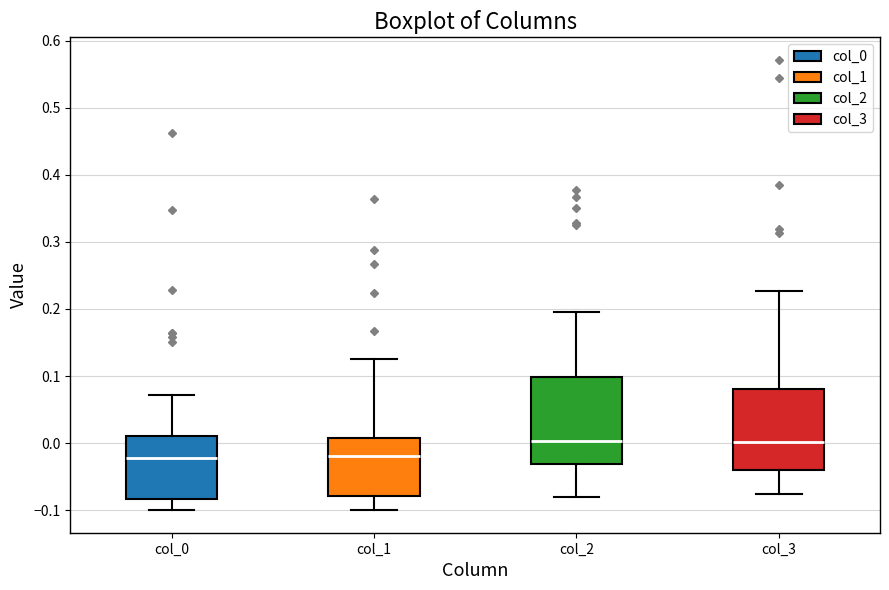

Reading left to right, read every box against the y-axis: the position of its median line, the range the box covers, and the ends of its whiskers. The values are not printed on the chart, so give them approximately, as read against the axis.

col_0: median -0.02, box -0.08 to 0.01, whiskers -0.10 to 0.07
col_1: median -0.02, box -0.08 to 0.01, whiskers -0.10 to 0.13
col_2: median 0.00, box -0.03 to 0.10, whiskers -0.08 to 0.20
col_3: median 0.00, box -0.04 to 0.08, whiskers -0.08 to 0.23